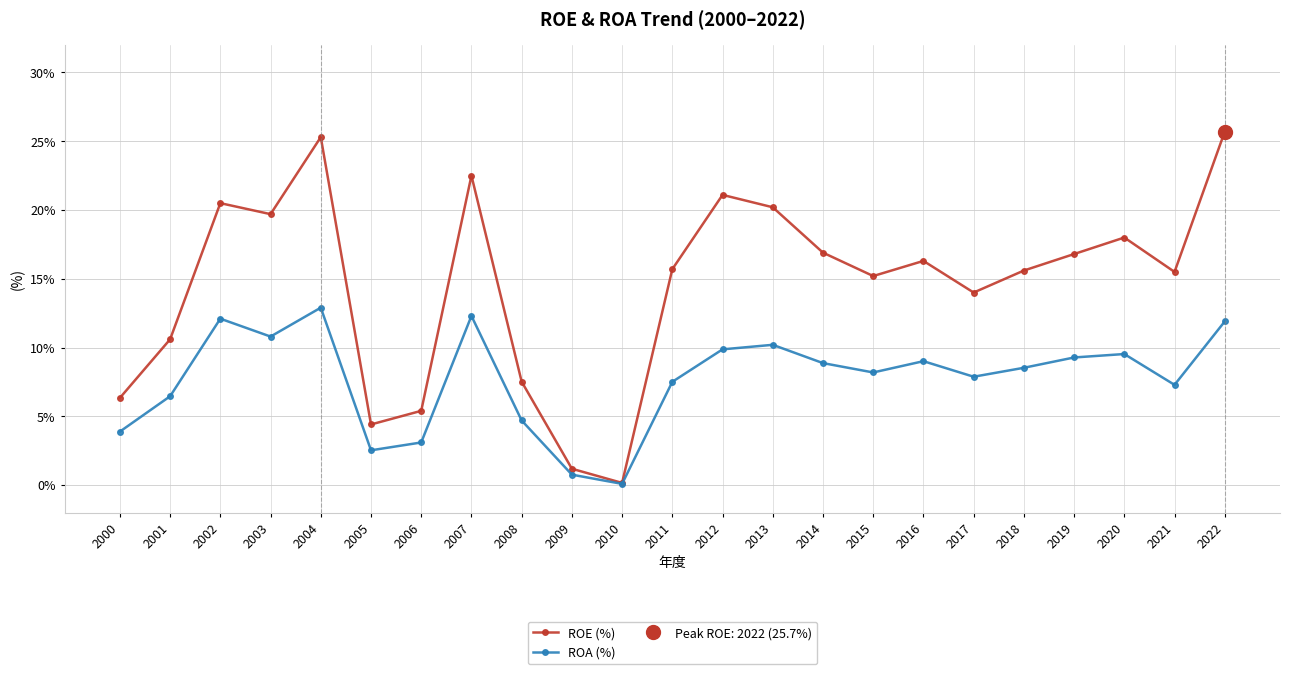

Reading right to left, extract all data points from this chart.

ROE (%): 25.7	15.5	18.0	16.8	15.6	14.0	16.3	15.2	16.9	20.2	21.1	15.7	0.2	1.2	7.5	22.5	5.4	4.4	25.3	19.7	20.5	10.6	6.3
ROA (%): 11.9	7.3	9.5	9.3	8.5	7.9	9.0	8.2	8.9	10.2	9.9	7.5	0.1	0.8	4.7	12.3	3.1	2.5	12.9	10.8	12.1	6.5	3.9